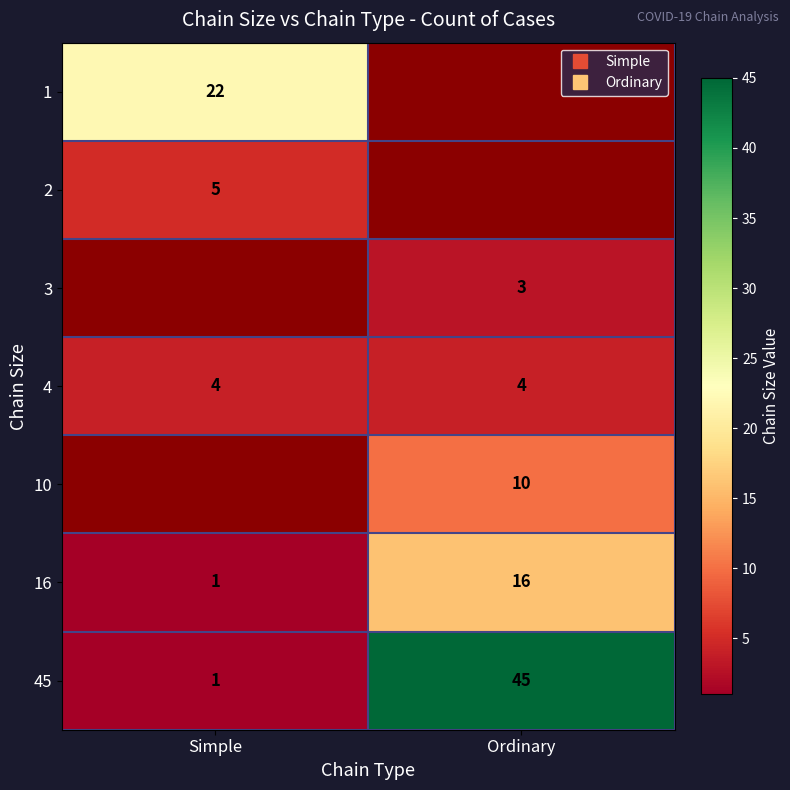

The value of 4 at Simple is 6.9. True or false?

False